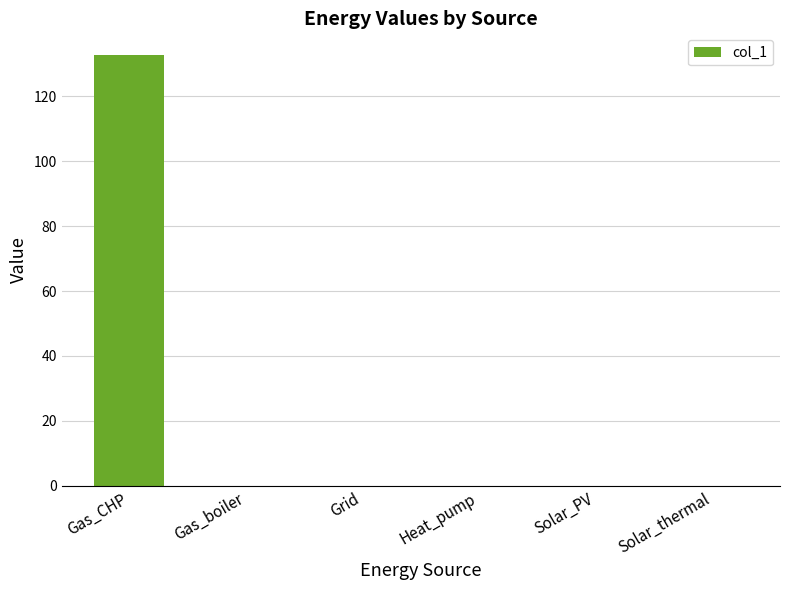

What is the change in value from Gas_CHP to Gas_boiler?

-132.7